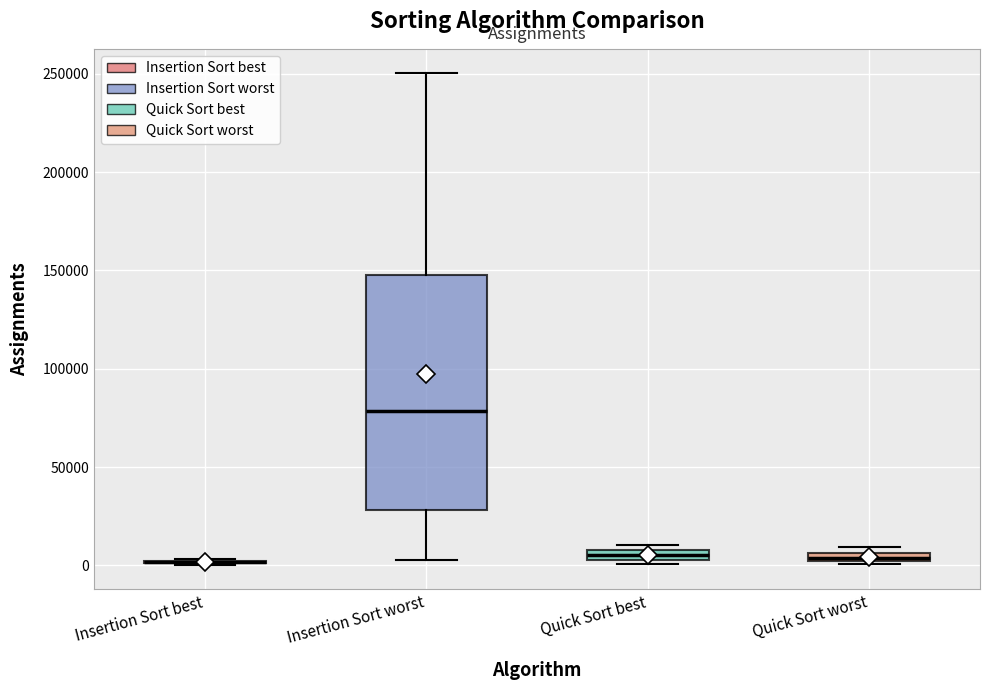

Which box is the tallest, from its lower edge to its upper edge?

Insertion Sort worst